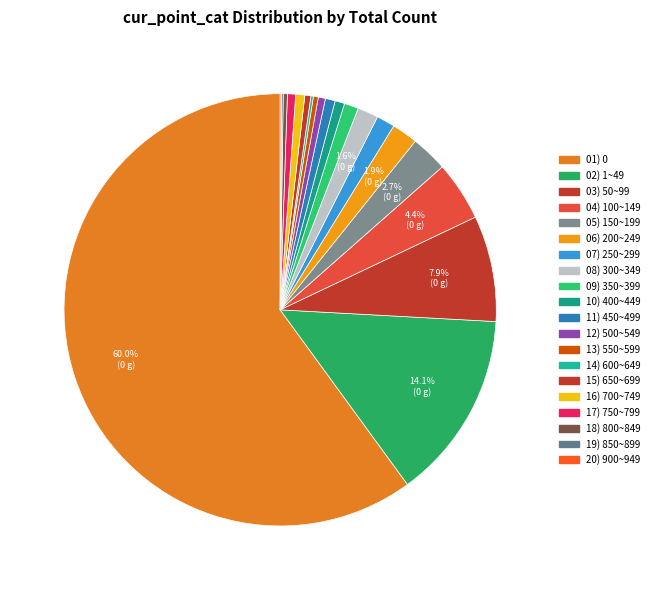

What is the smallest slice in the pie chart?

20) 900~949